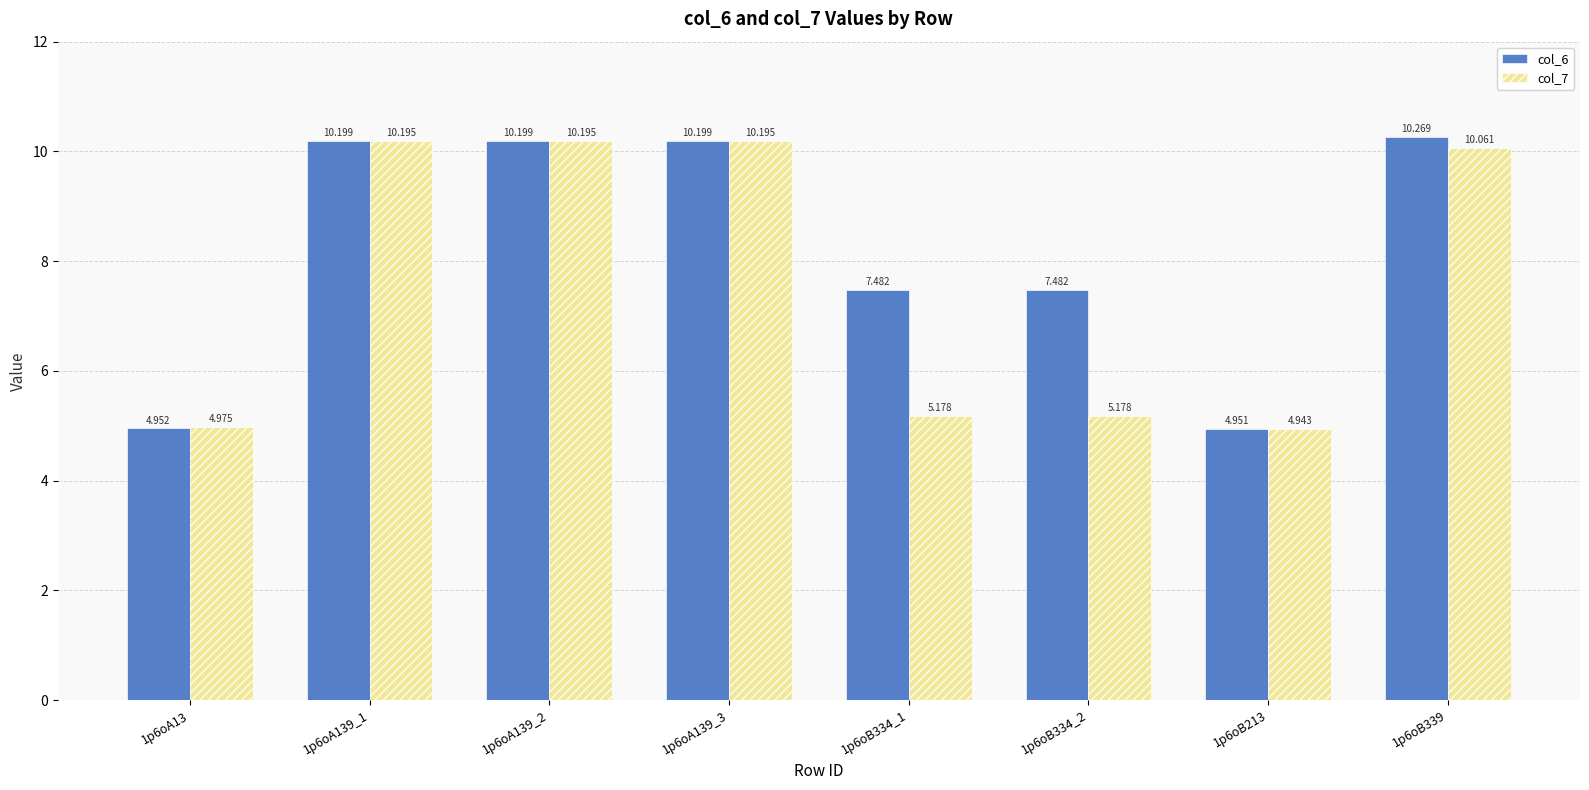

Which series has the widest spread of values?

col_6